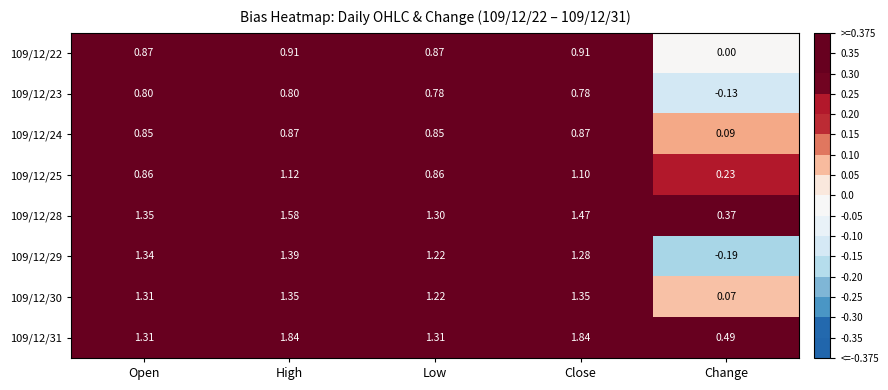

Which category has the lowest value across all series?

Change